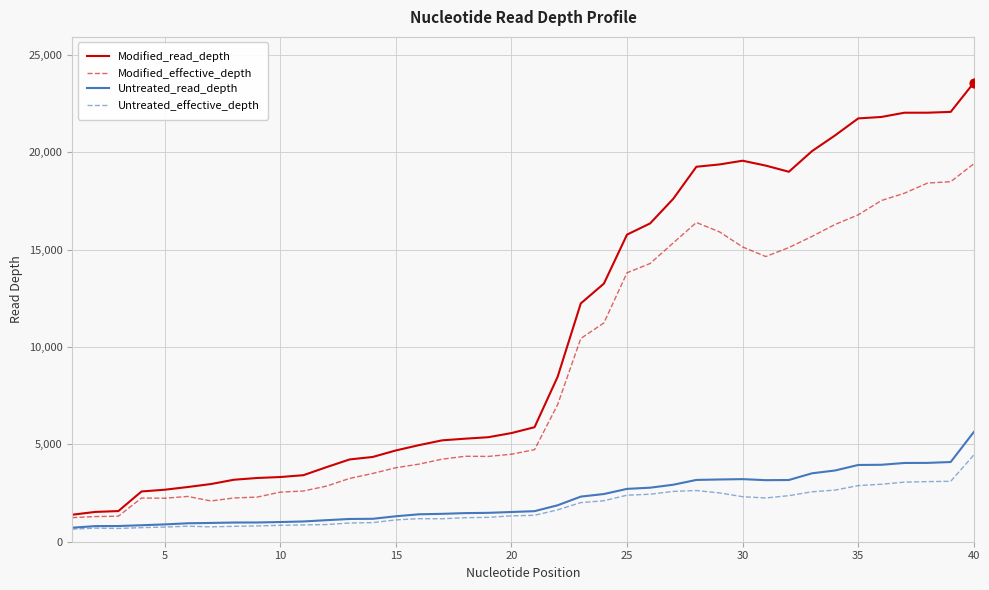

Which series has the largest total across all categories?

Modified_read_depth